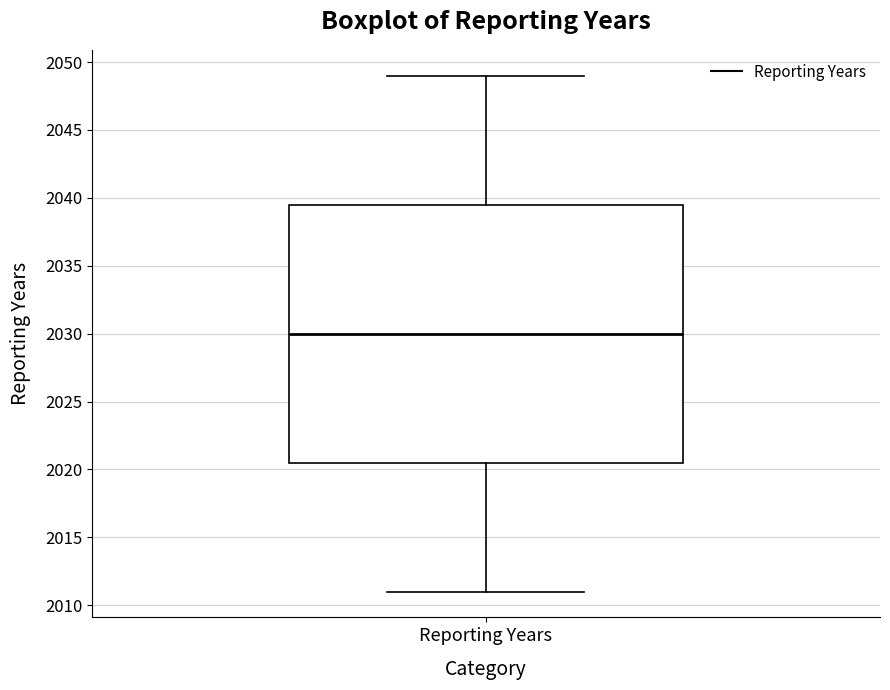

Read this box plot against the y-axis: the position of the median line, the range covered by the box, and the ends of both whiskers. The values are not printed on the chart, so give them approximately, as read against the axis.

median 2030.0, box 2020.5 to 2039.5, whiskers 2011.0 to 2049.0